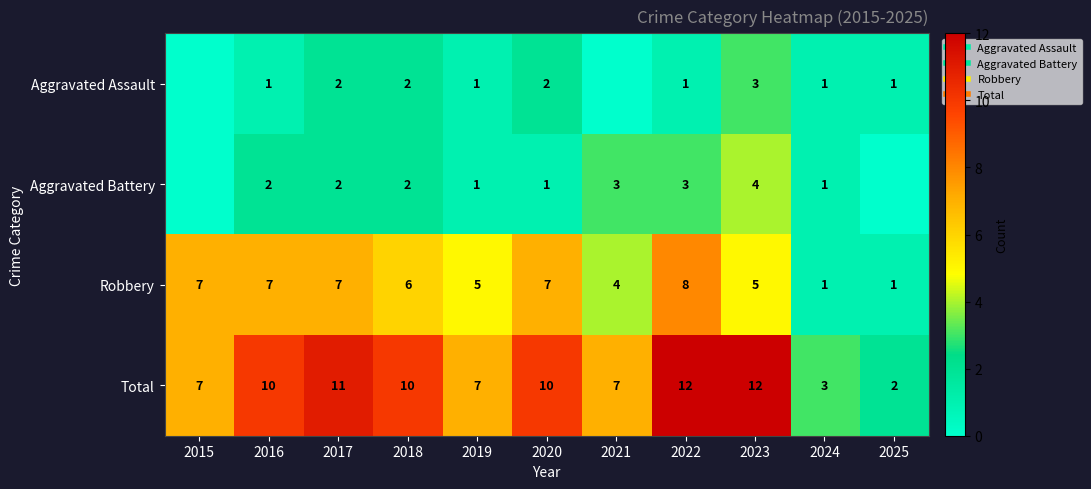

At how many categories does at least one series exceed 6?

9